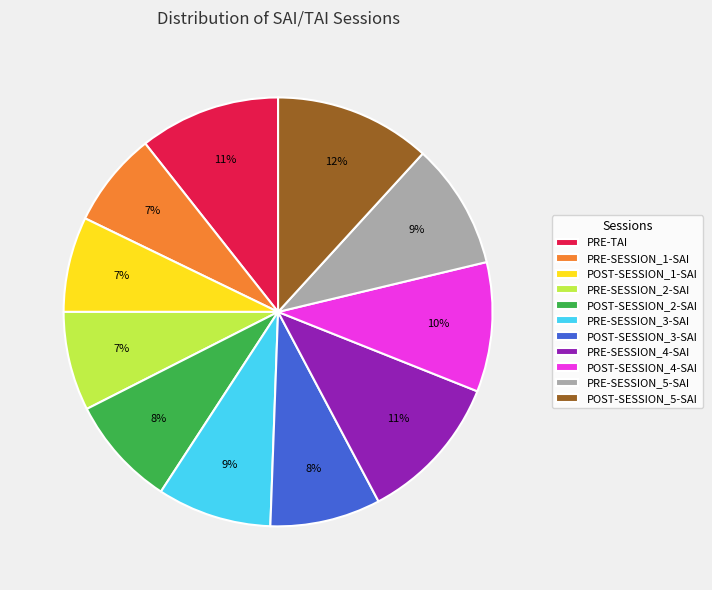

Does PRE-SESSION_2-SAI account for over 50% of the chart?

No